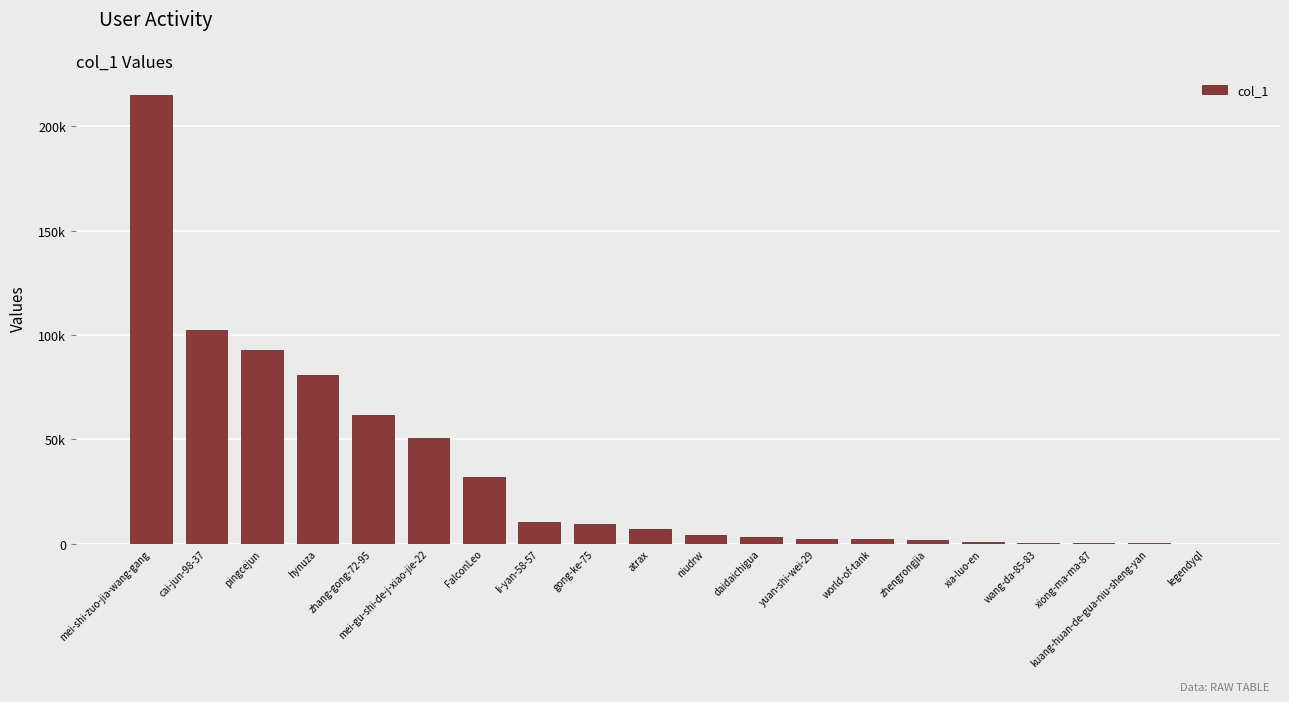

What is the difference between the second highest and second lowest values?

102460